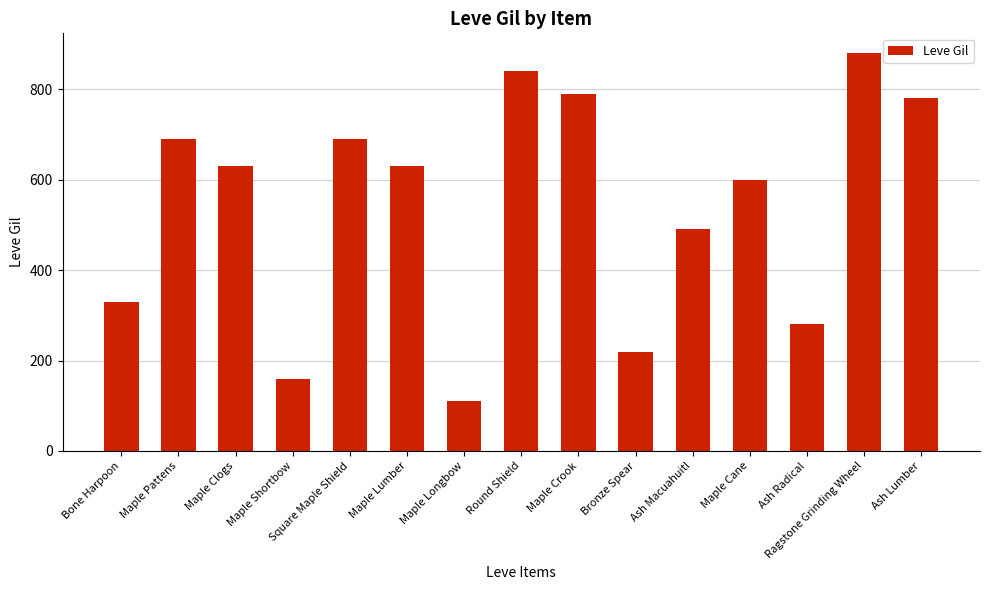

What is the sum of all values?

8120